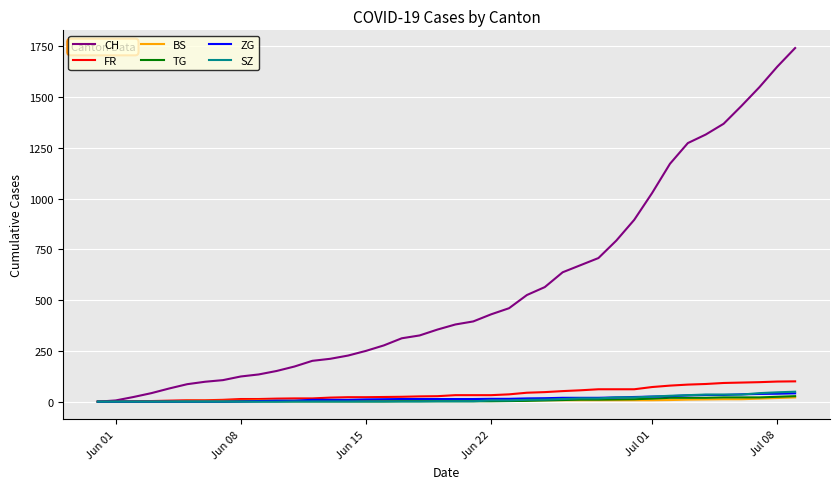

Which series has the largest total across all categories?

CH